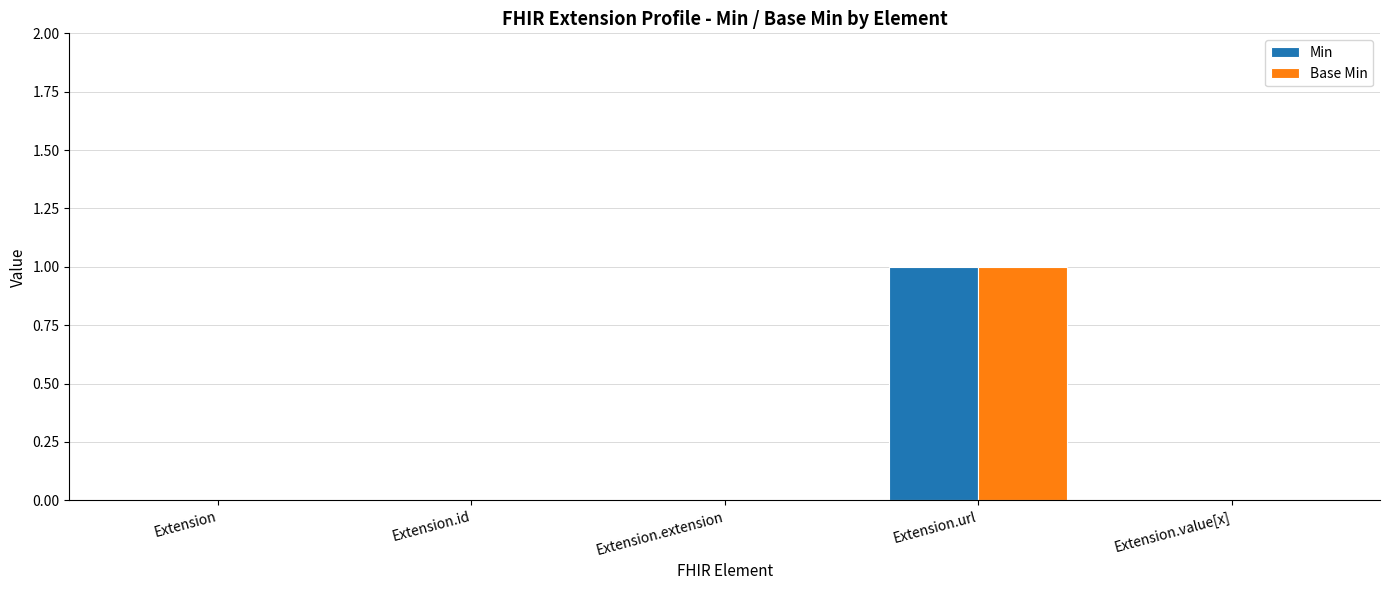

The Min series shows 0 at Extension. True or false?

True